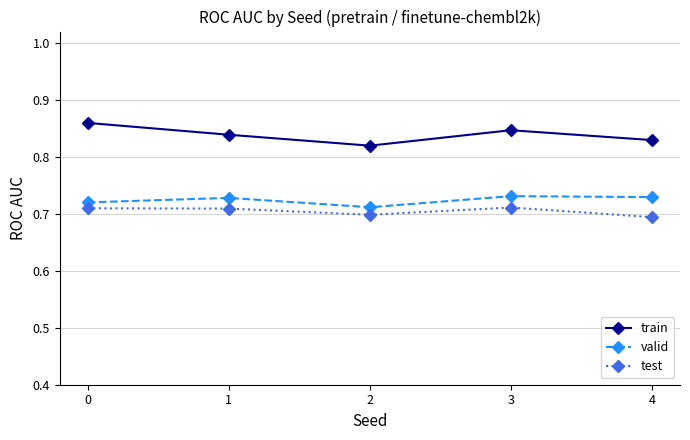

At which category does train reach its first local valley?

2